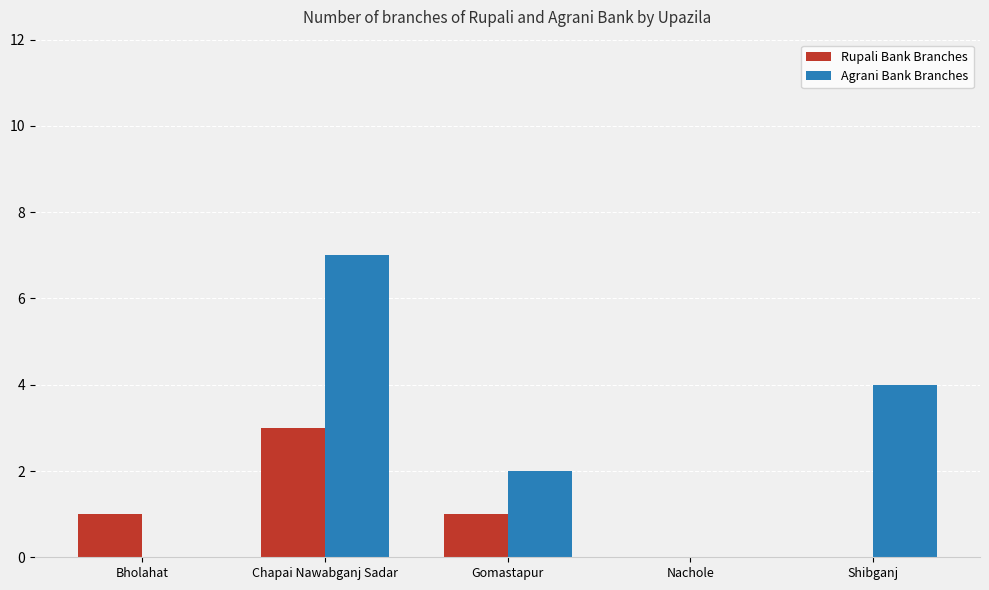

Reading left to right, extract all data points from this chart.

Rupali Bank Branches: Bholahat=1	Chapai Nawabganj Sadar=3	Gomastapur=1	Nachole=0	Shibganj=0
Agrani Bank Branches: Bholahat=0	Chapai Nawabganj Sadar=7	Gomastapur=2	Nachole=0	Shibganj=4